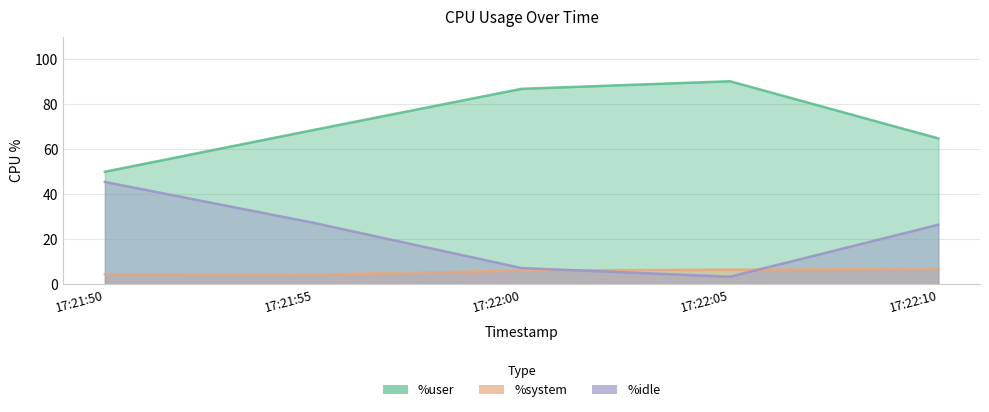

What is the value of the %system point at the 4th from the left?

6.4